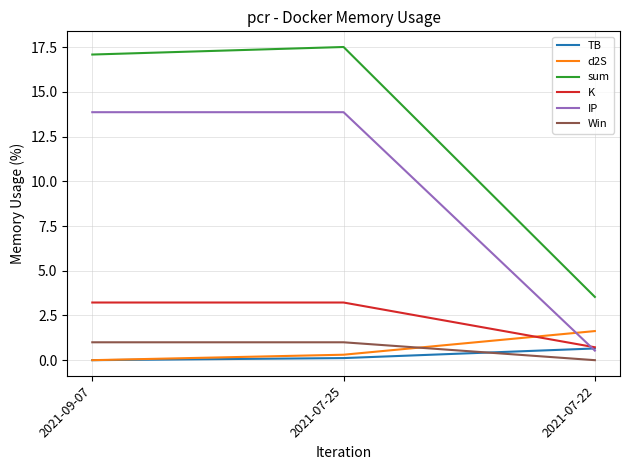

How many lines are shown in the chart?

6